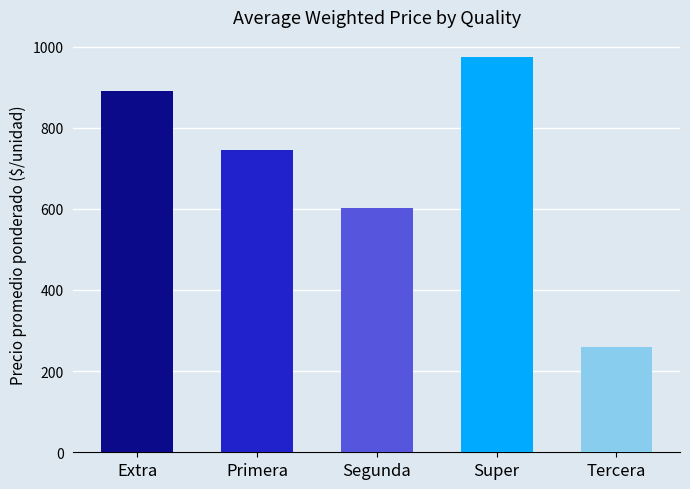

Between 37 and 10, which is larger?

37